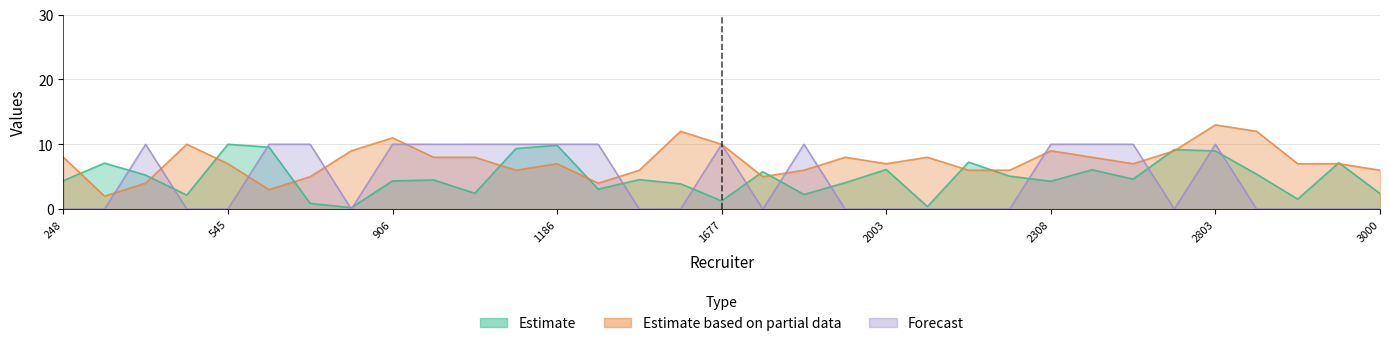

At which category does Estimate based on partial data reach its first local peak?

509